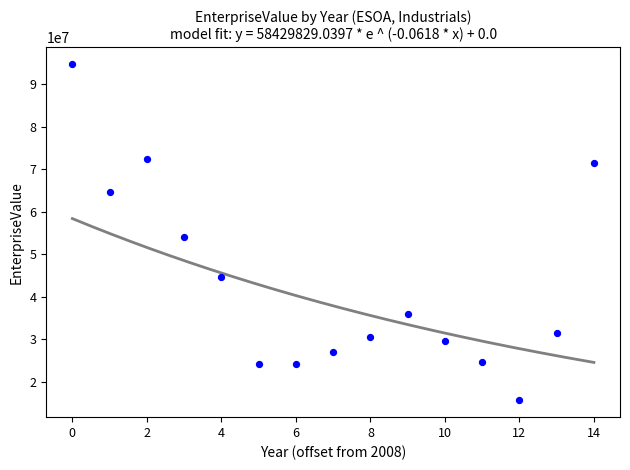

What Y value in the scatter plot is closest to 55229957?

54187339.4